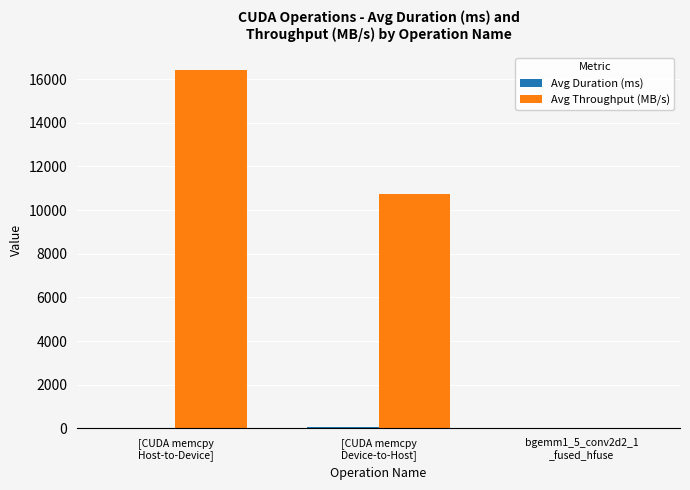

What is the difference between the Avg Throughput (MB/s) values at bgemm1_5_conv2d2_1
_fused_hfuse and [CUDA memcpy
Host-to-Device]?

16403.0